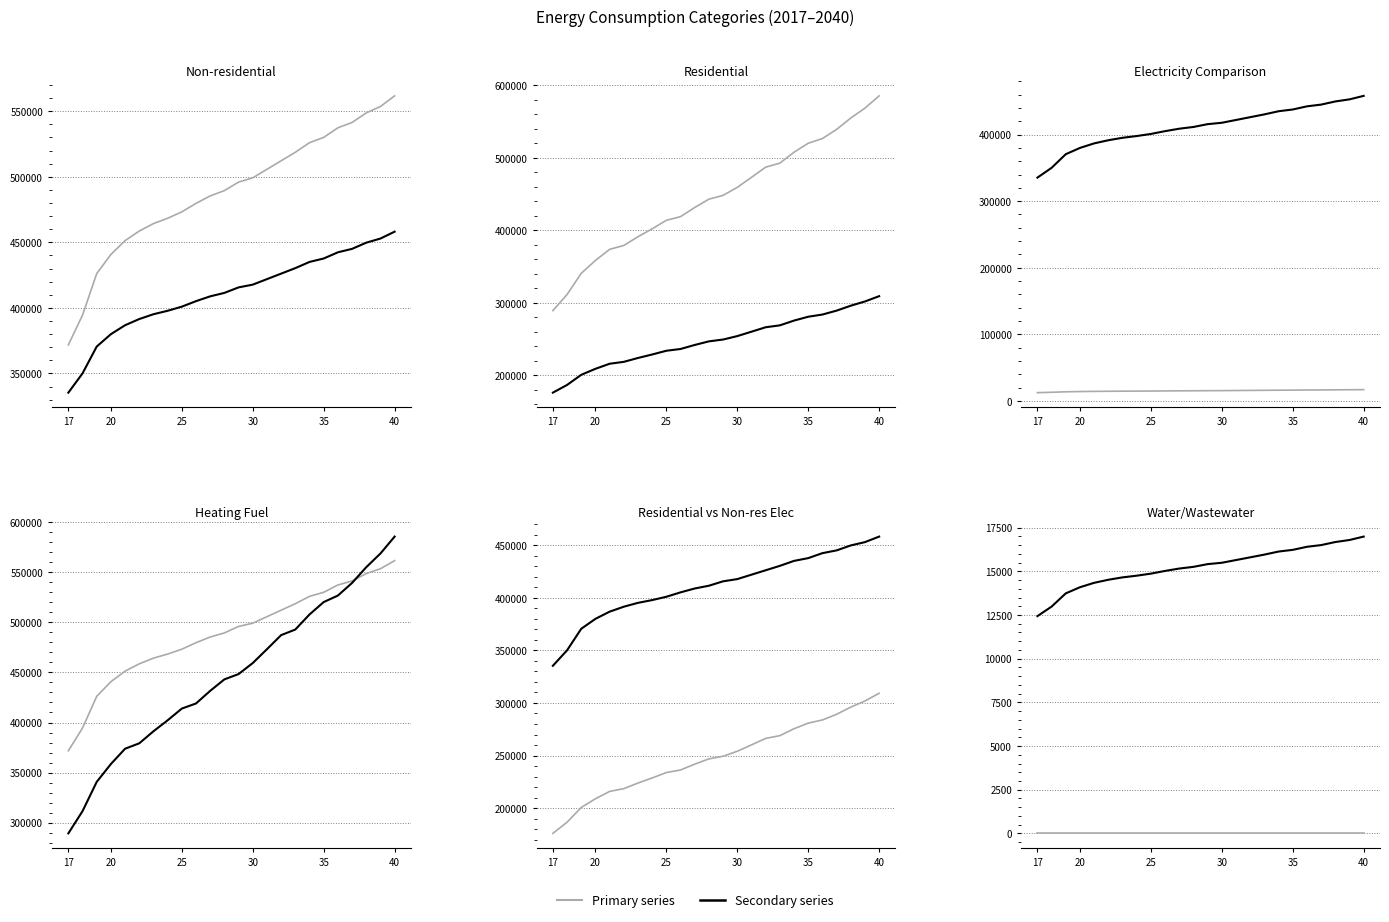

Is the value of Water/Wastewater Heating Fuel at 11 greater than the value of Residential Heating Fuel at 25?

No